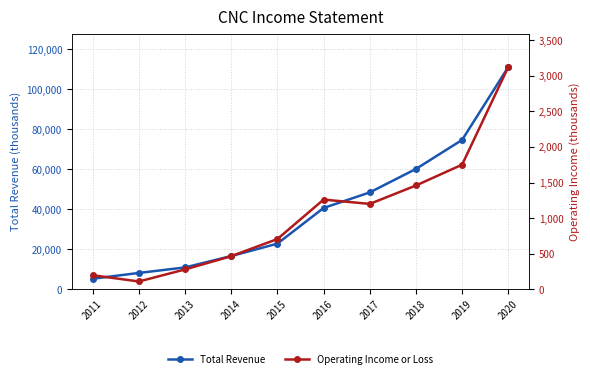

Reading right to left, what are all the values shown in this chart?

Total Revenue: 111115000	74639000	60116000	48382000	40607000	22760000	16560000	10863300	8110300	5211500
Operating Income or Loss: 3125000	1751000	1458000	1199000	1260000	705000	464000	277400	108000	195300